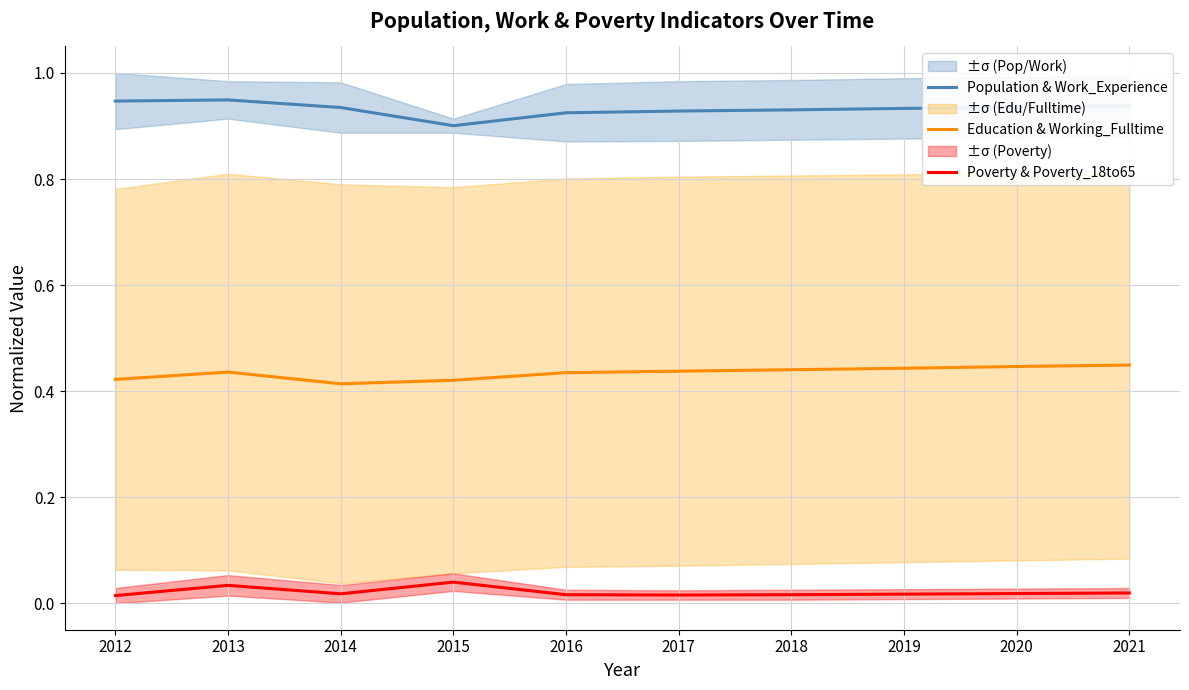

Reading right to left, what are all the values shown in this chart?

Population & Work_Experience: 2021=0.9	2020=0.9	2019=0.9	2018=0.9	2017=0.9	2016=0.9	2015=0.9	2014=0.9	2013=0.9	2012=0.9
Education & Working_Fulltime: 2021=0.4	2020=0.4	2019=0.4	2018=0.4	2017=0.4	2016=0.4	2015=0.4	2014=0.4	2013=0.4	2012=0.4
Poverty & Poverty_18to65: 2021=0.0	2020=0.0	2019=0.0	2018=0.0	2017=0.0	2016=0.0	2015=0.0	2014=0.0	2013=0.0	2012=0.0